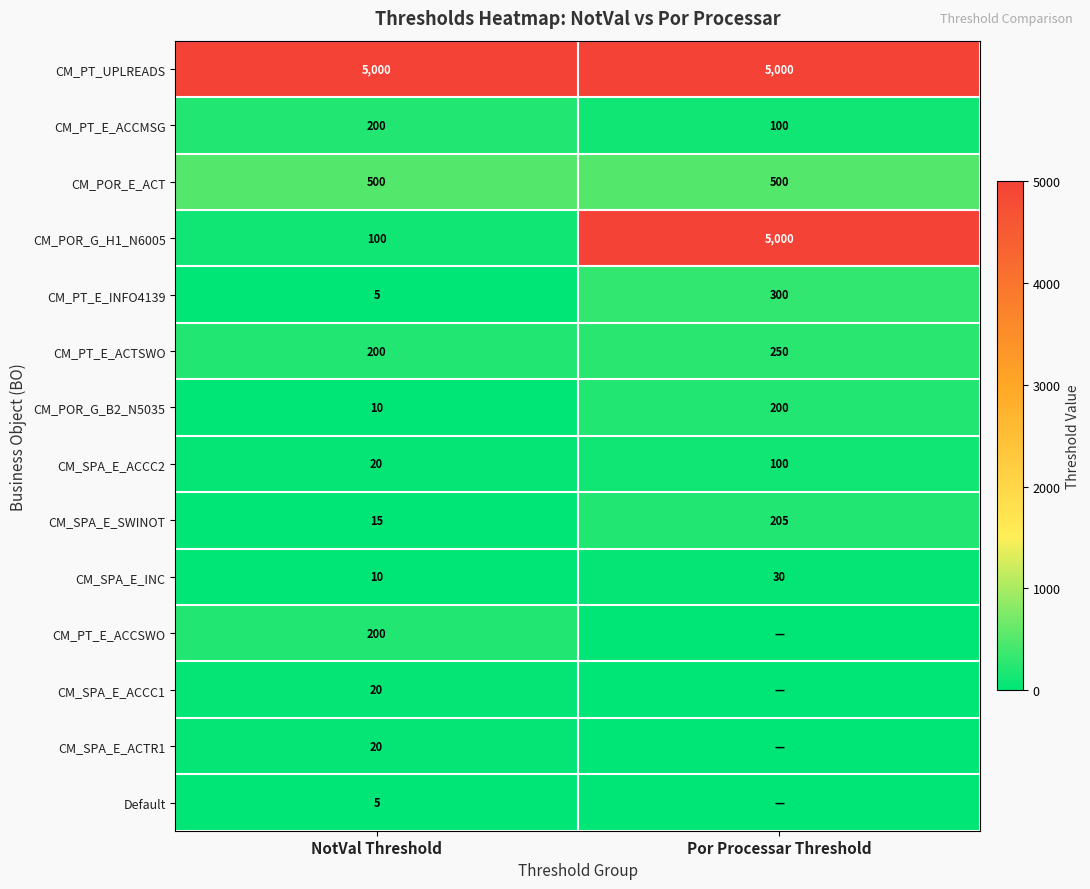

How many data points in CM_SPA_E_SWINOT are less than 205?

1